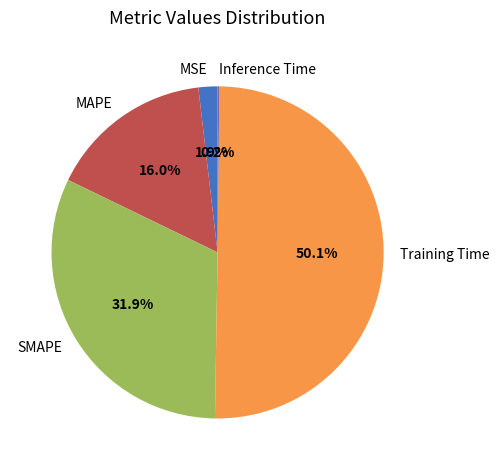

What is the total percentage of MSE and SMAPE?

33.8%